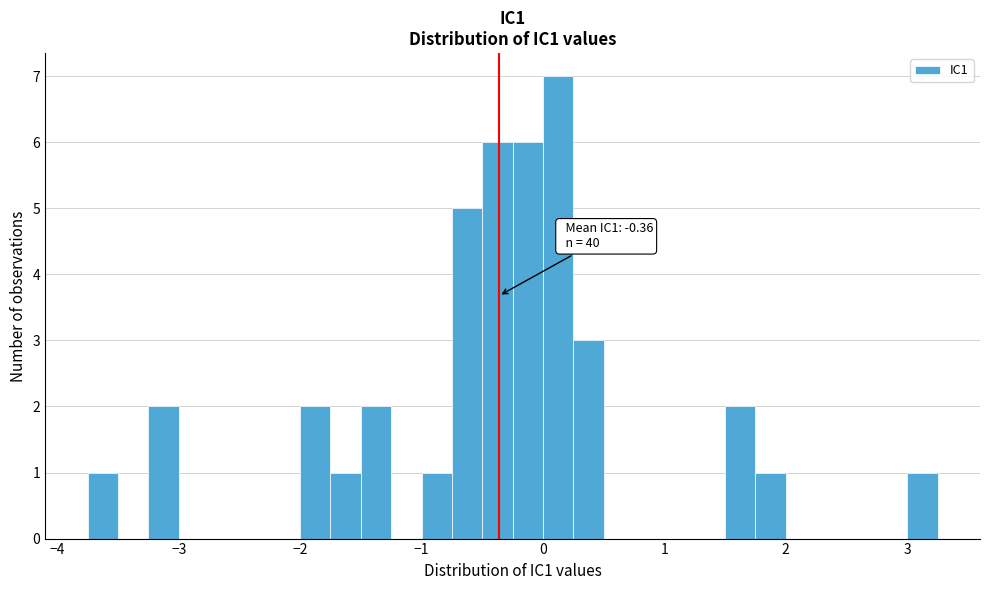

Read against the x-axis, roughly where is the centre of the tallest bar?

0.1